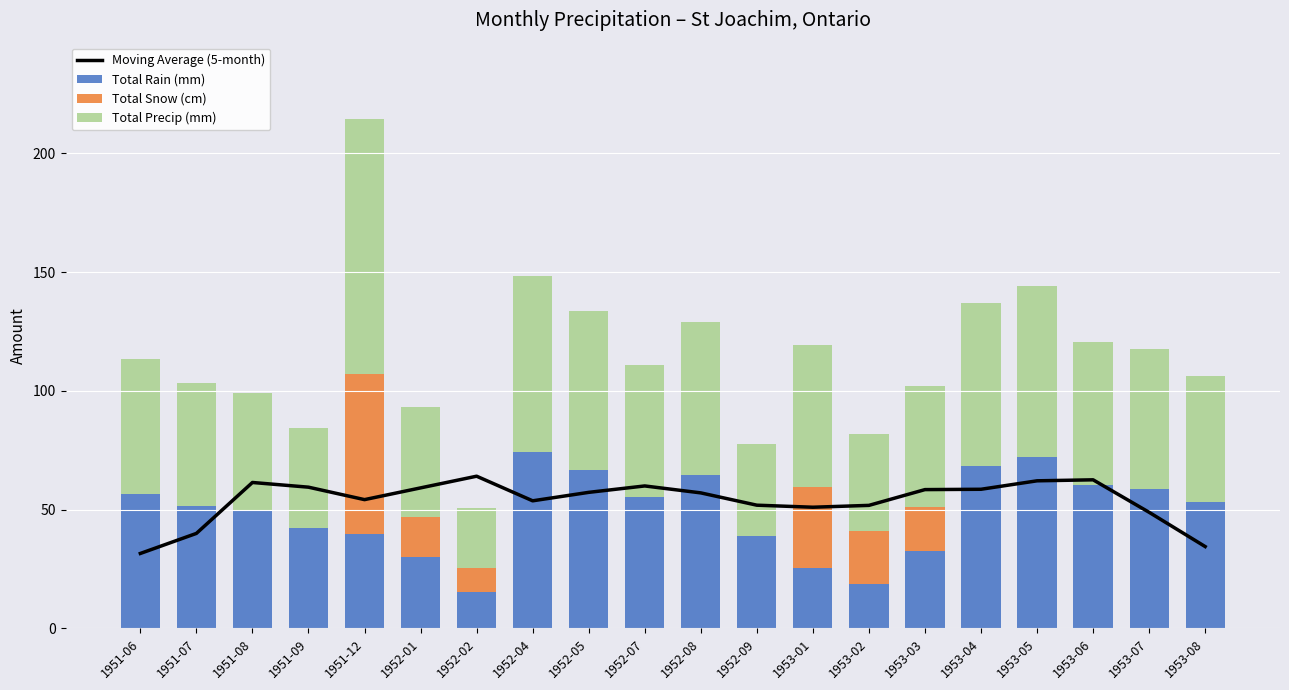

Where does the Moving Average (5-month) series first go above 57?

1951-08